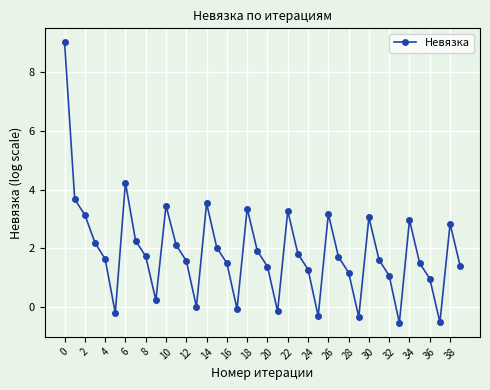

Count the number of data series in this chart.

1